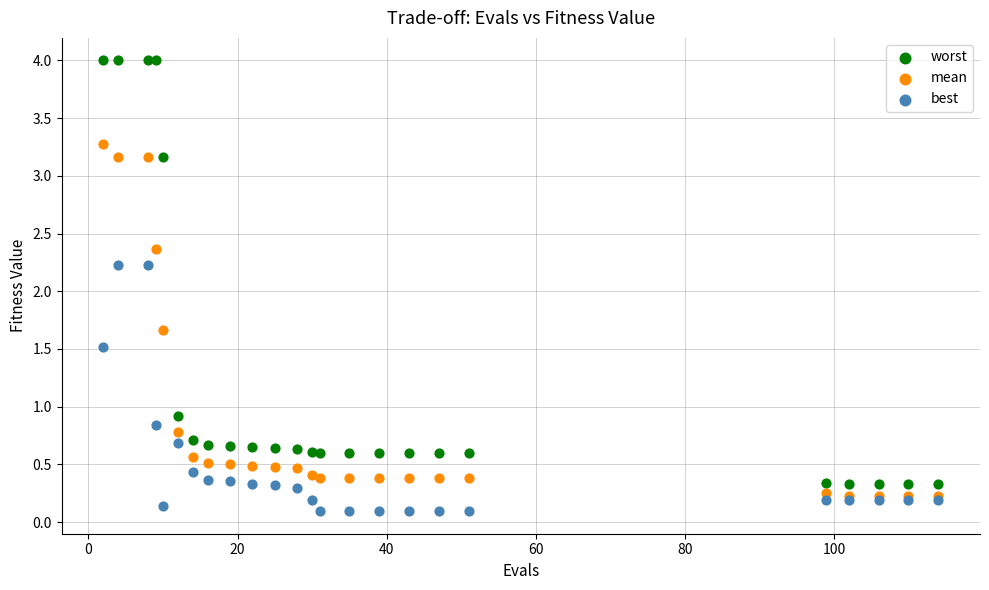

Which series reaches the maximum Y coordinate?

worst